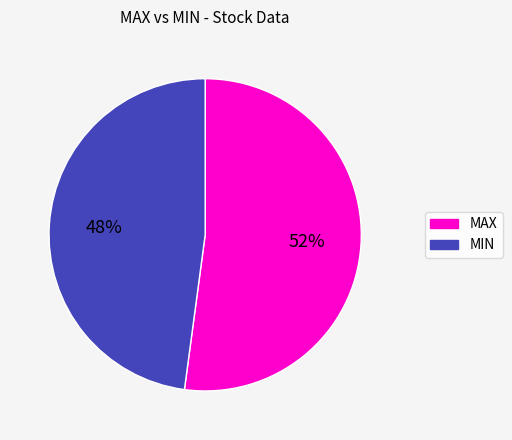

To the nearest percent, what percentage of the pie is MAX?

52%